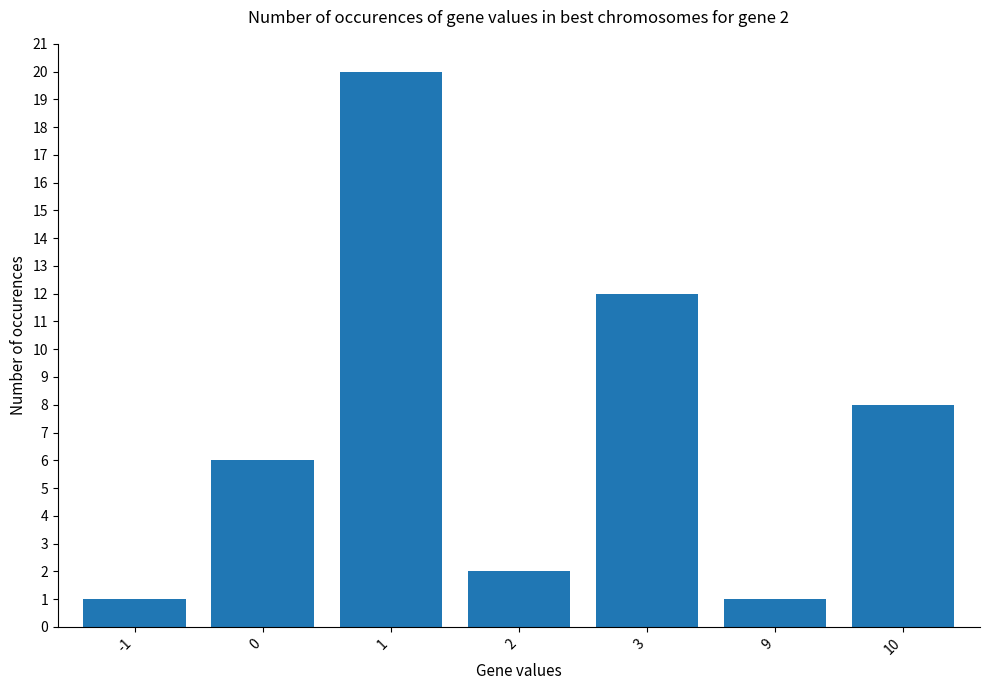

What value does the data have at 1?

20